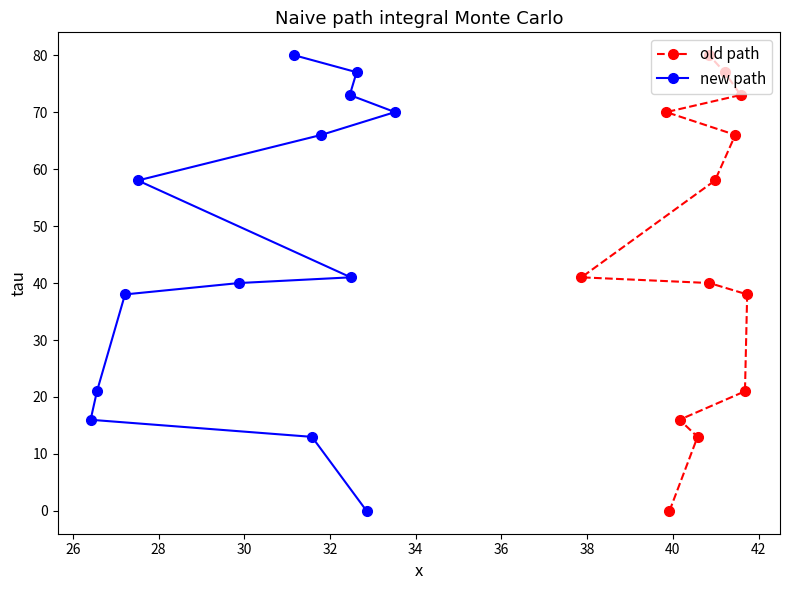

How many positive values does the old path series have?

12